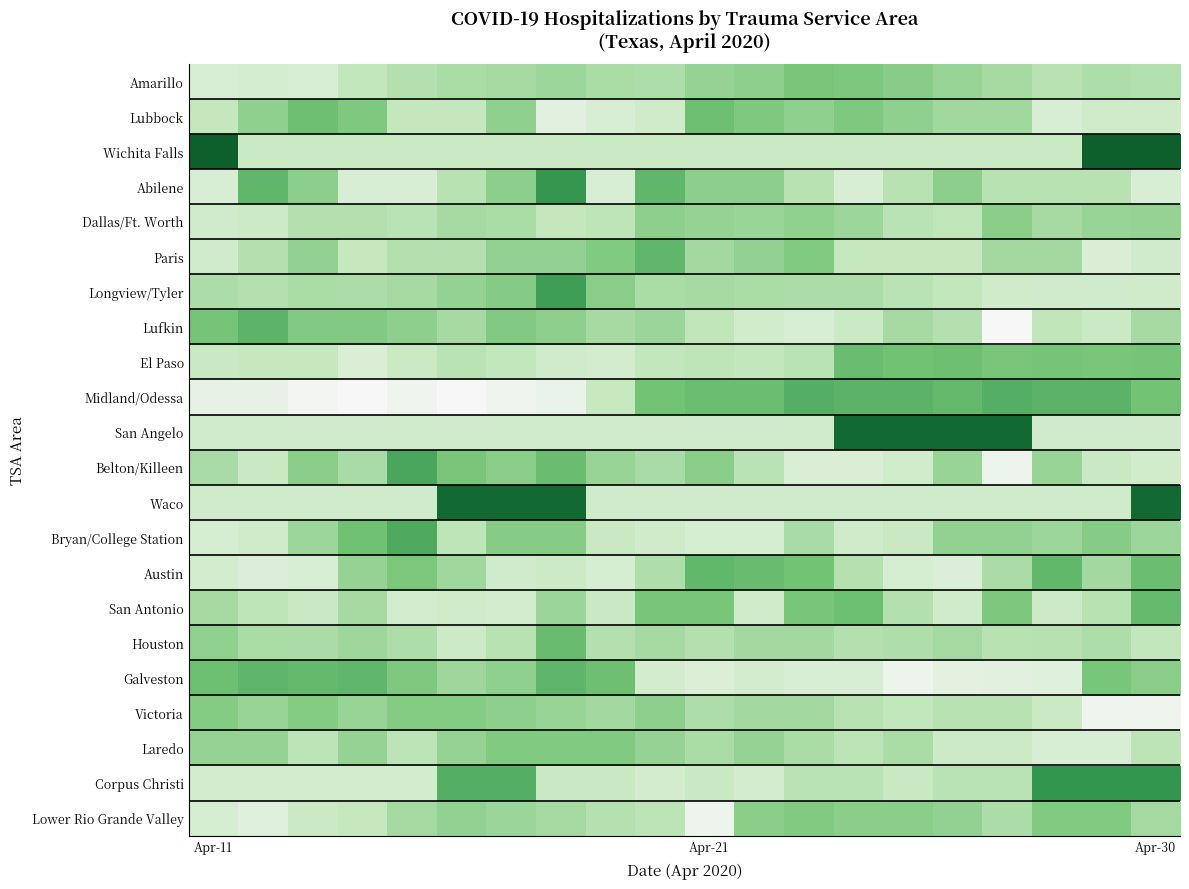

At which category does the chart reach its minimum across all series?

16